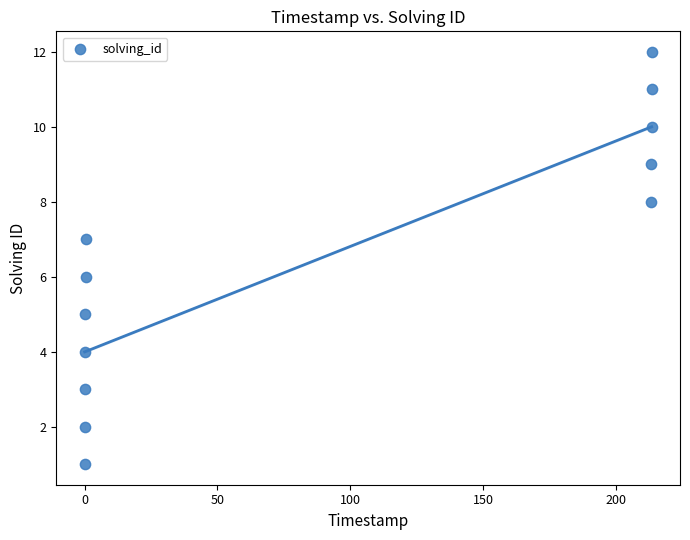

What is the range of Y values (max minus min)?

11